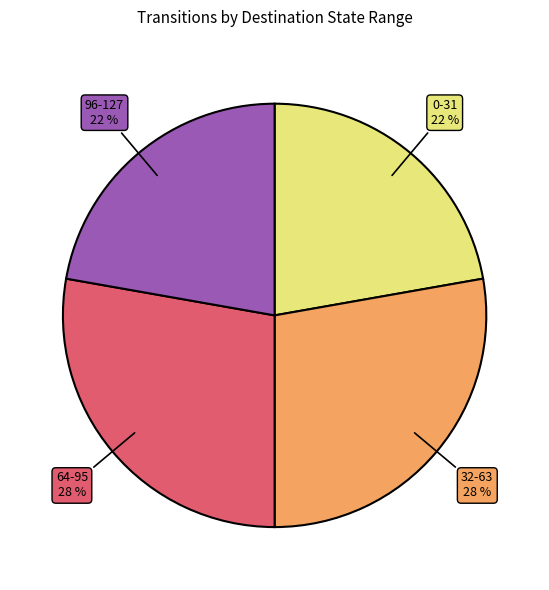

Is there a majority slice in this chart?

No